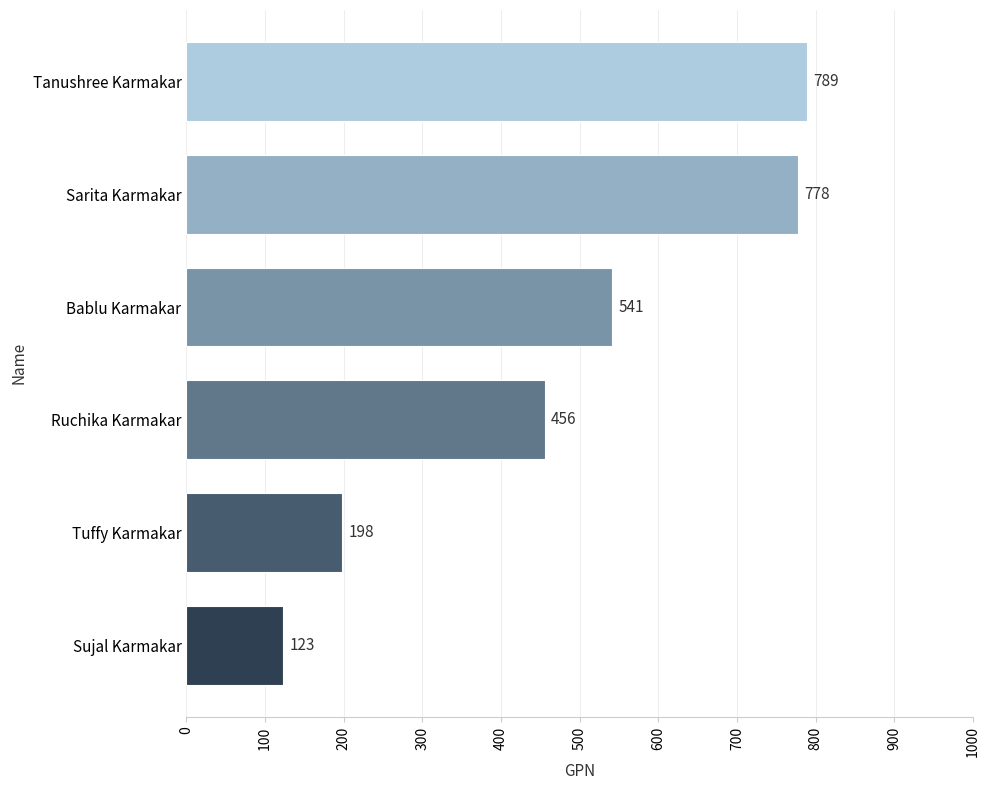

How many categories are shown in the chart?

6